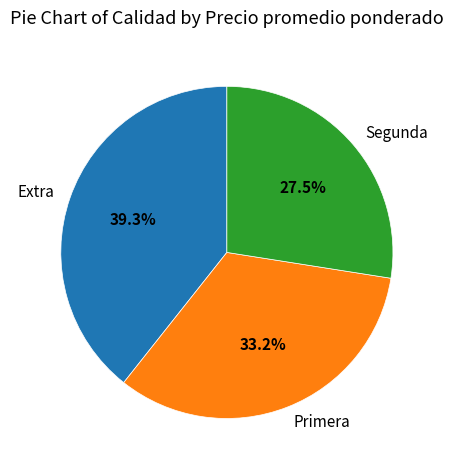

How many slices are in this pie chart?

3